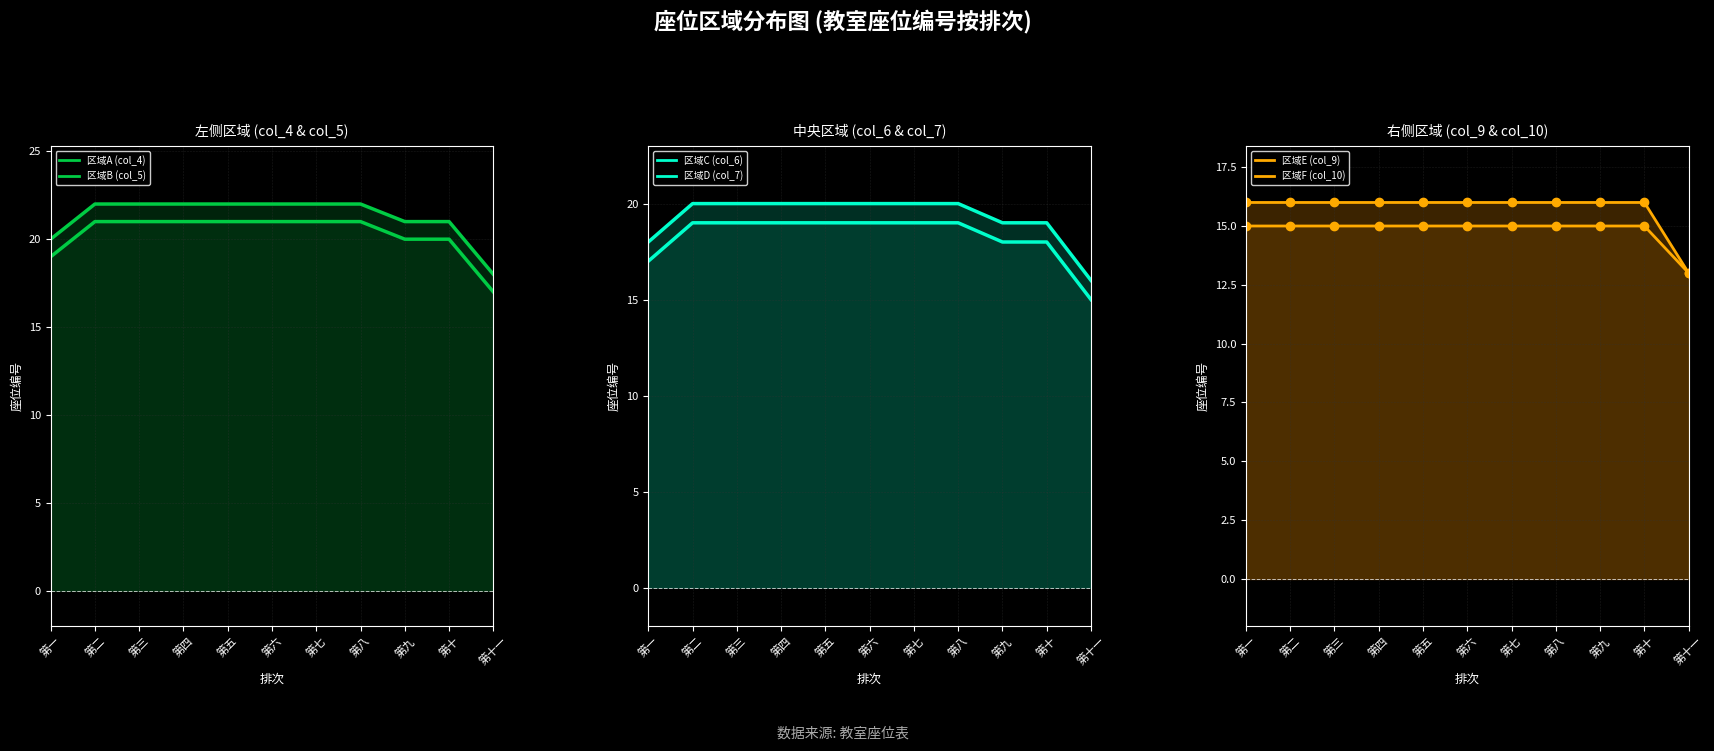

At how many categories does at least one series exceed 20?

9